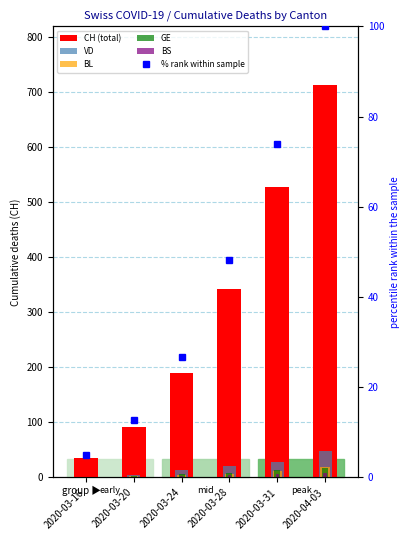

Reading left to right, what are all the values shown in this chart?

CH (total): 2020-03-16=35.0	2020-03-20=91.0	2020-03-24=190.0	2020-03-28=343.0	2020-03-31=527.0	2020-04-03=712.0
VD: 2020-03-16=1.0	2020-03-20=5.0	2020-03-24=13.0	2020-03-28=20.0	2020-03-31=29.0	2020-04-03=48.0
BL: 2020-03-16=1.0	2020-03-20=2.0	2020-03-24=5.0	2020-03-28=6.0	2020-03-31=11.0	2020-04-03=19.0
GE: 2020-03-16=1.0	2020-03-20=3.0	2020-03-24=6.0	2020-03-28=9.0	2020-03-31=13.0	2020-04-03=17.0
BS: 2020-03-16=0.0	2020-03-20=1.0	2020-03-24=2.0	2020-03-28=5.0	2020-03-31=7.0	2020-04-03=8.0
% rank within sample: 2020-03-16=4.9	2020-03-20=12.8	2020-03-24=26.7	2020-03-28=48.2	2020-03-31=74.0	2020-04-03=100.0